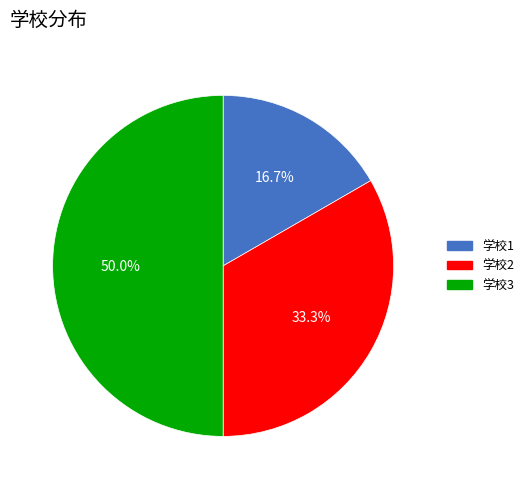

How much of the chart is everything except 学校3?

50.0%